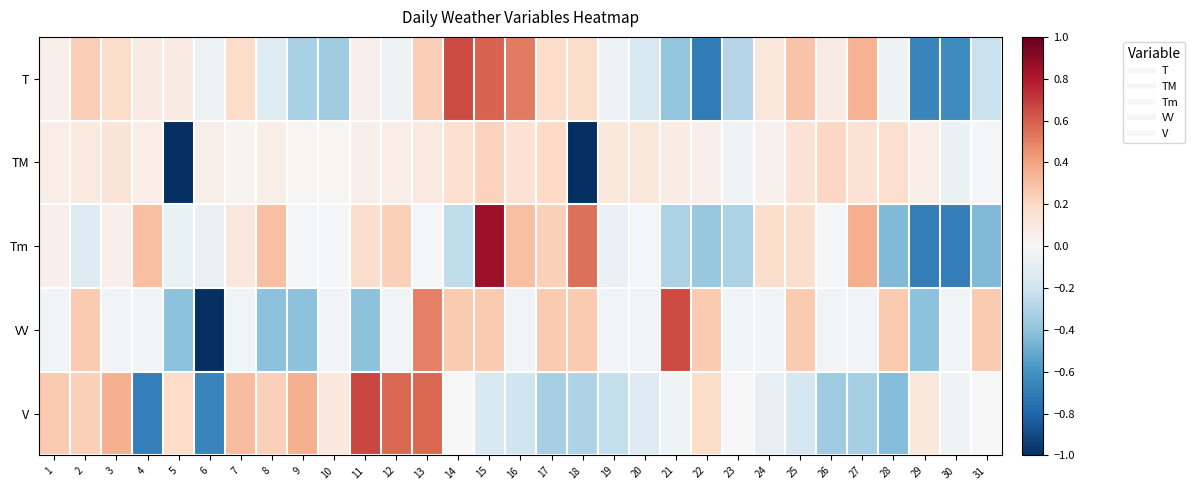

How many data points does each series have?

31